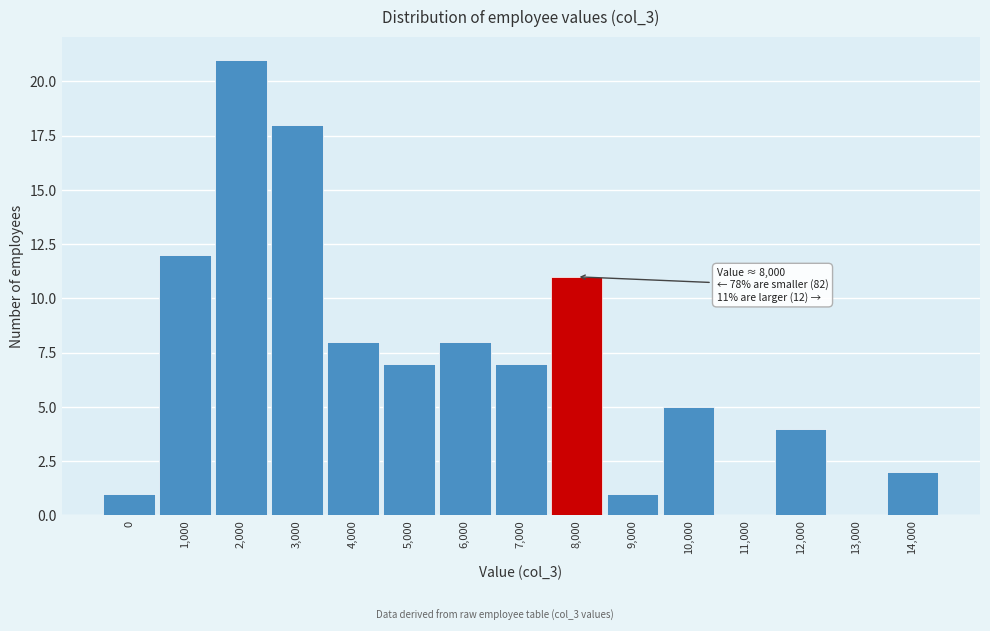

Reading right to left, what are all the values shown in this chart?

14,000=2	13,000=0	12,000=4	11,000=0	10,000=5	9,000=1	8,000=11	7,000=7	6,000=8	5,000=7	4,000=8	3,000=18	2,000=21	1,000=12	0=1